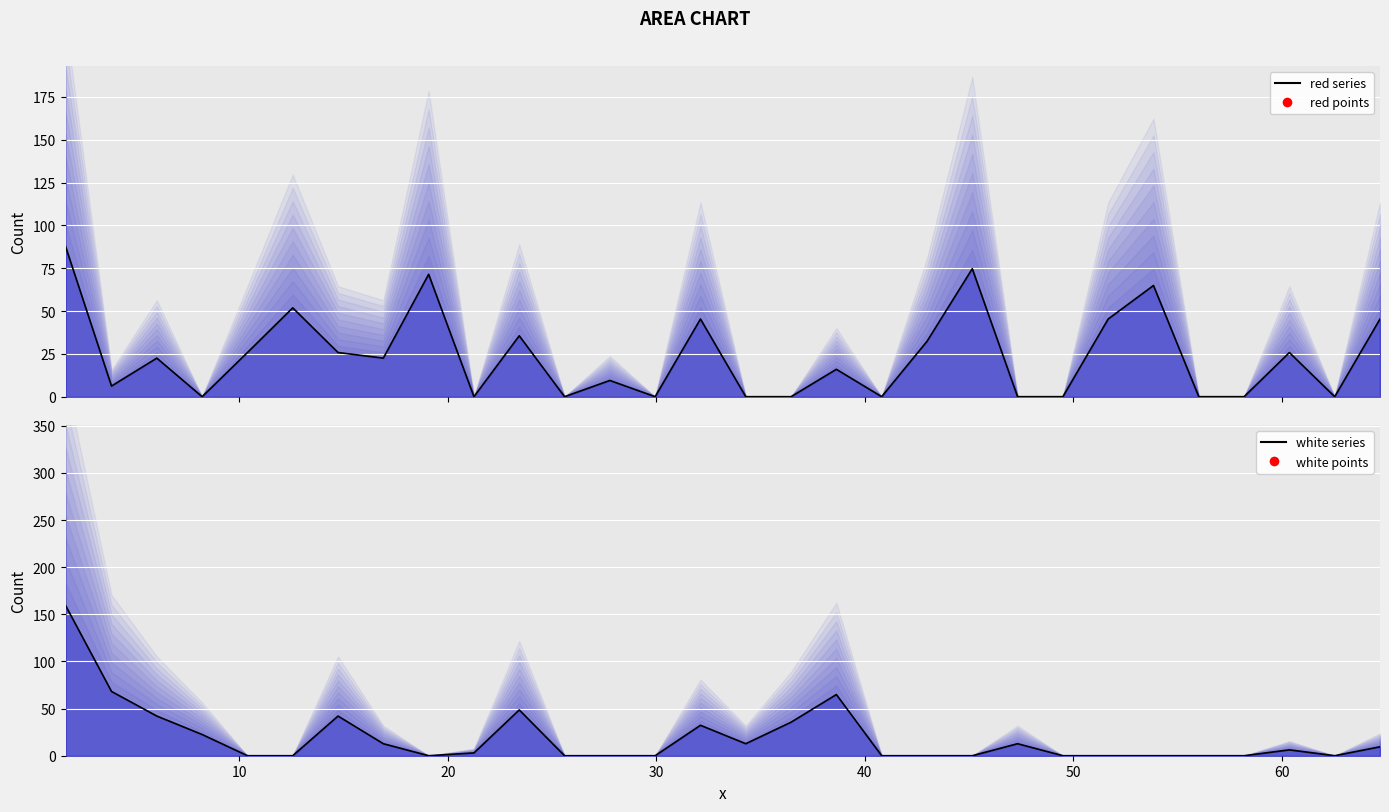

Which series has the widest spread of values?

white